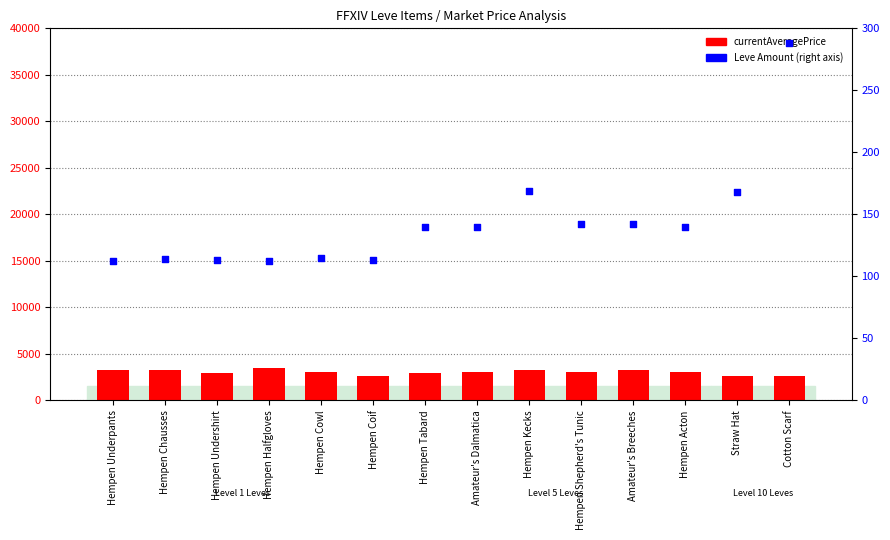

Which series has the largest total across all categories?

currentAveragePrice